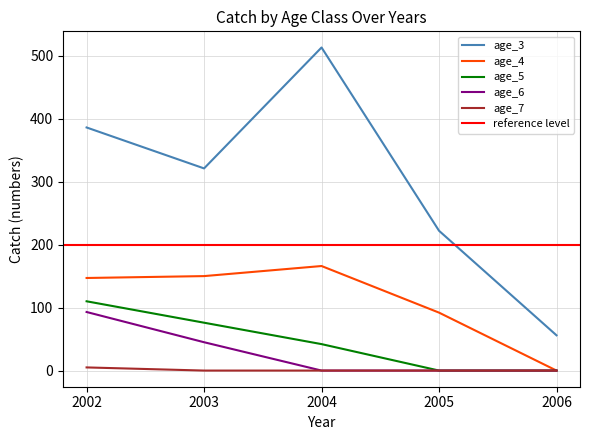

The value of age_5 at 2003 is 76. True or false?

True